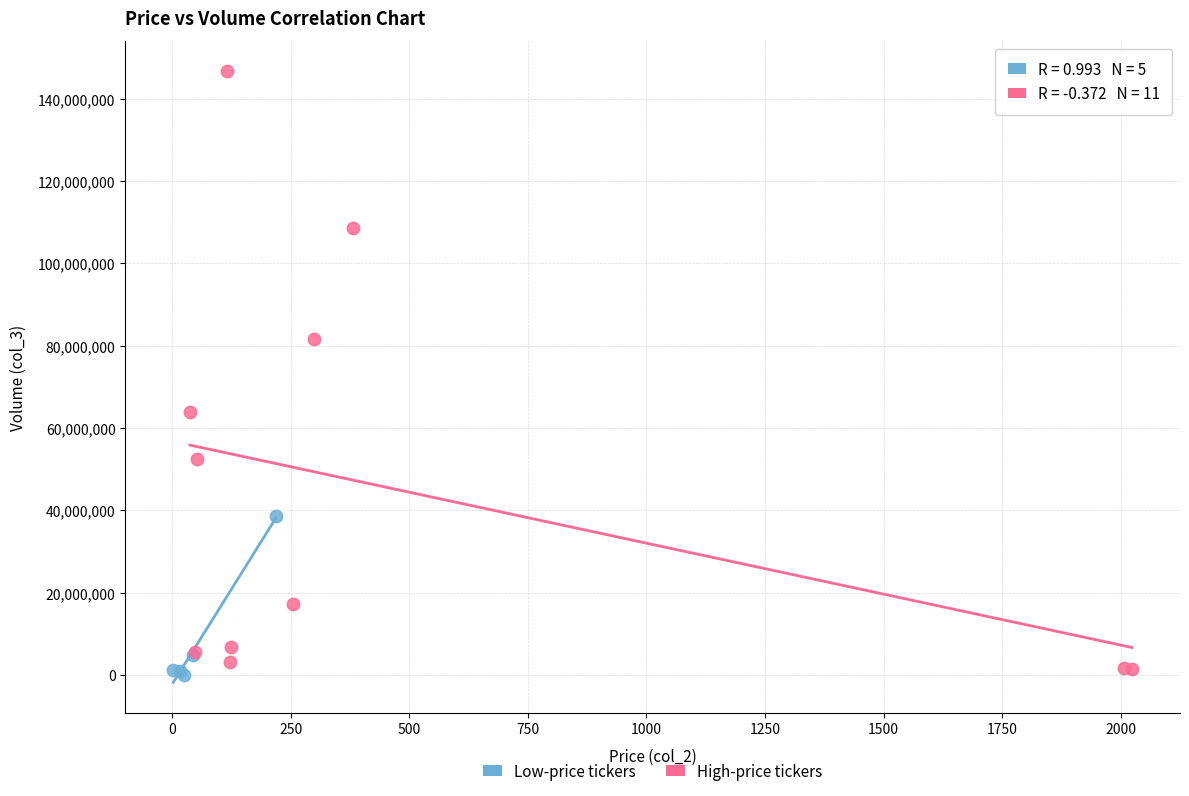

Which series has the widest spread of Y values?

High-price tickers